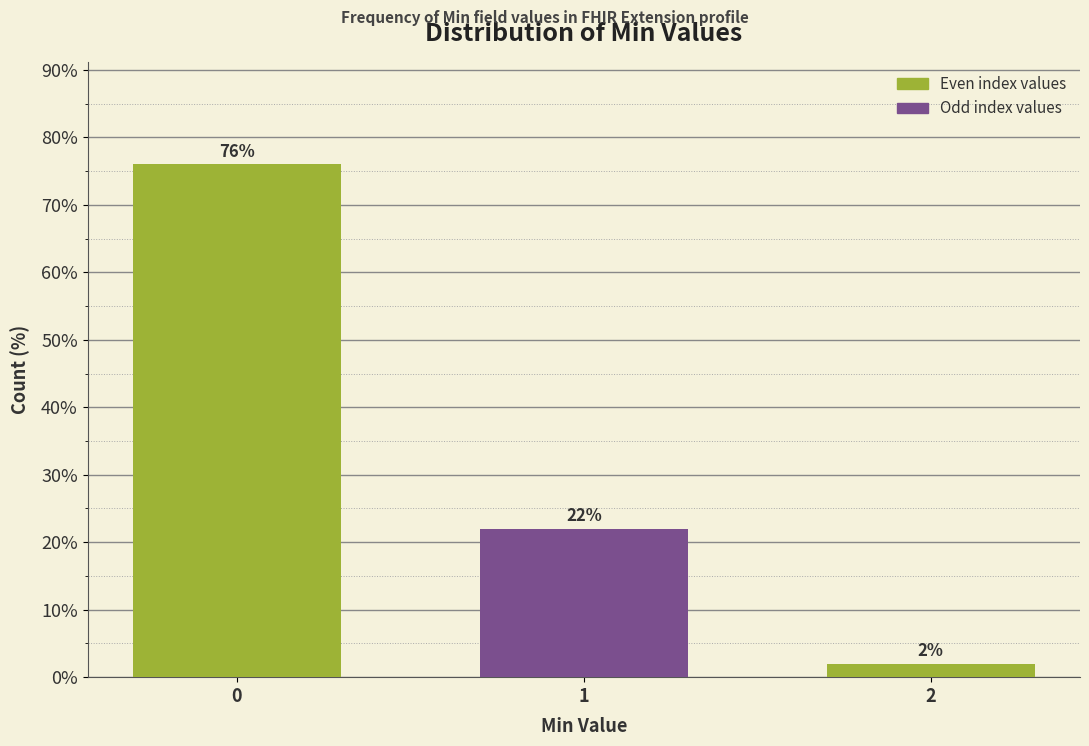

Reading right to left, what are all the values shown in this chart?

2=2	1=22	0=76